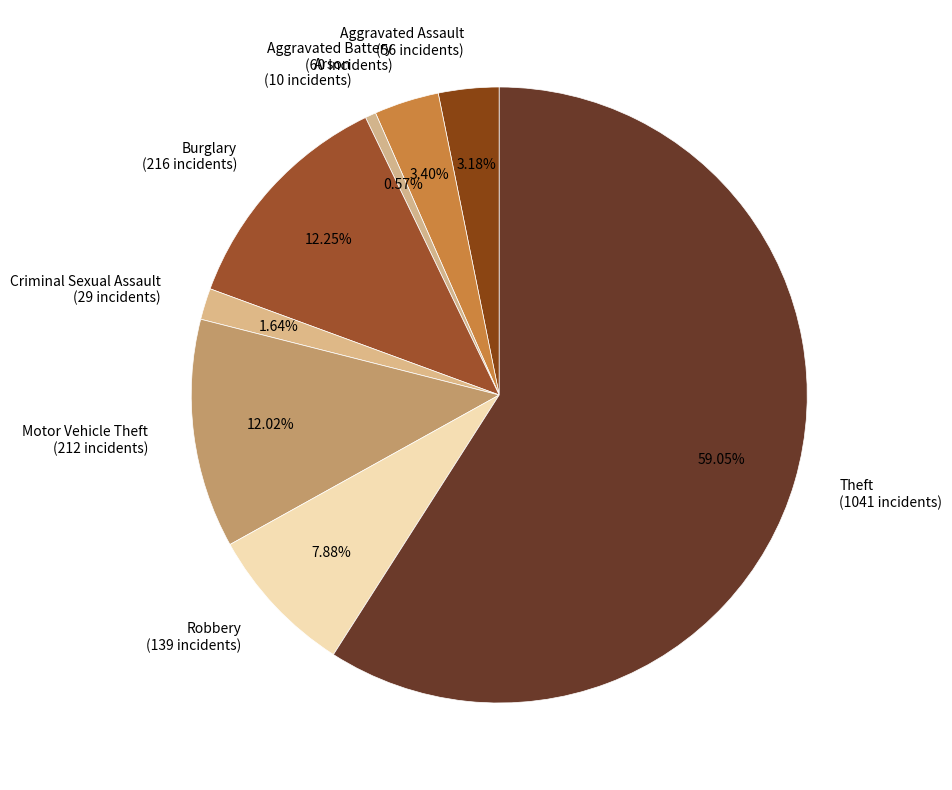

True or false: Burglary accounts for 12% of the total.

True